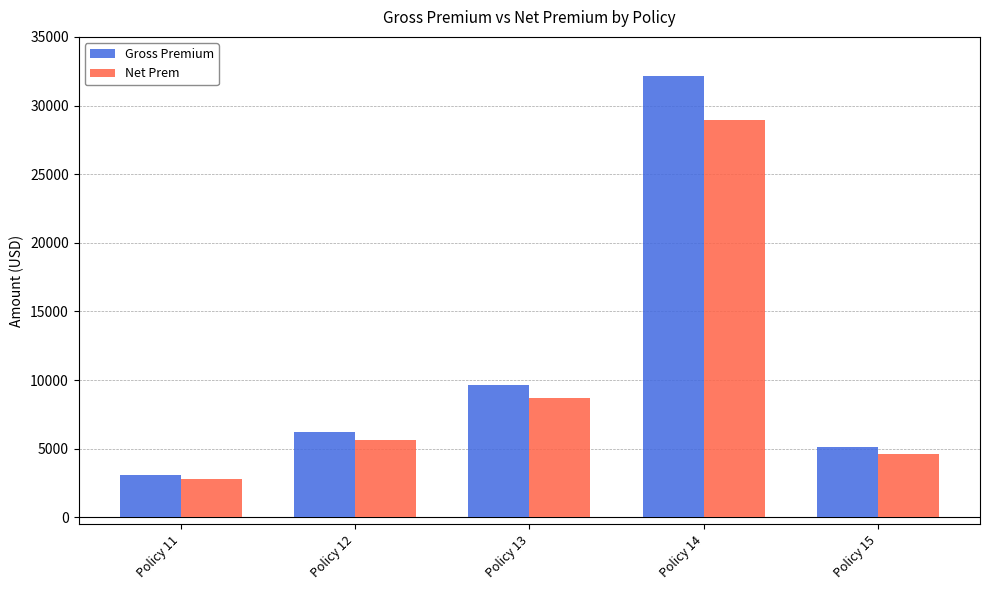

What are all the series names shown in the legend?

Gross Premium, Net Prem